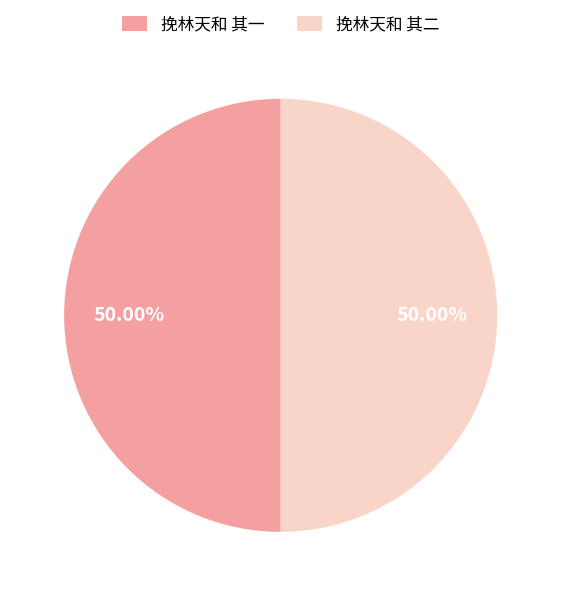

Count the number of slices in the pie.

2